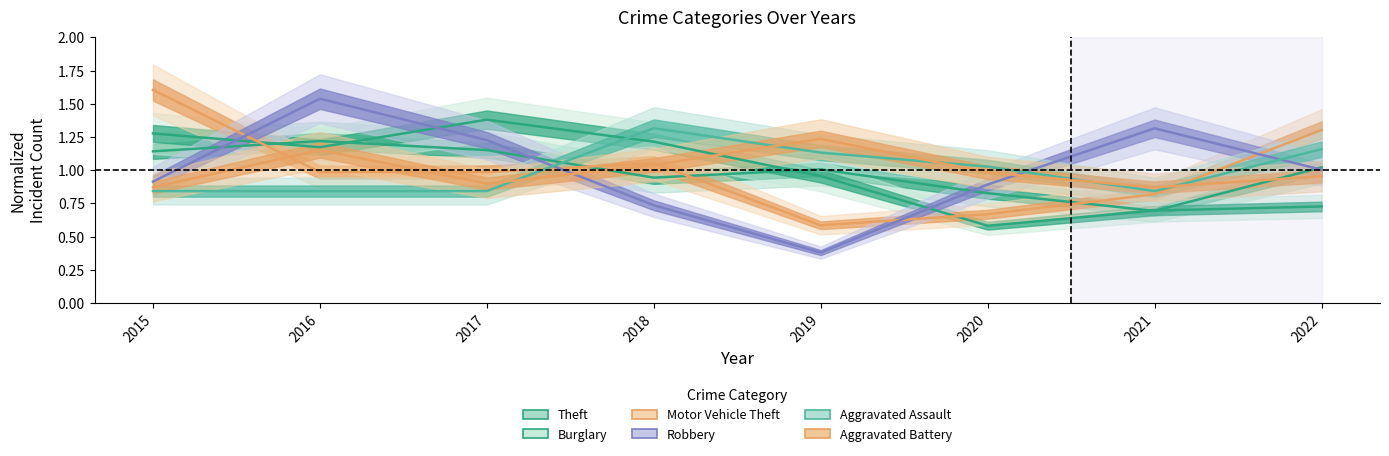

Where is the first local maximum for Burglary?

2017